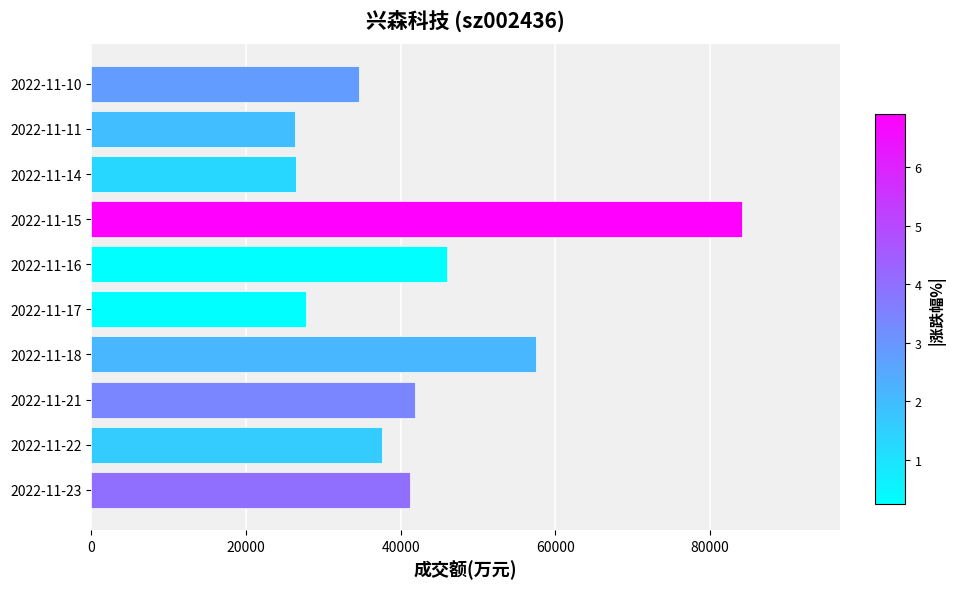

What is the difference between the maximum and minimum values?

57762